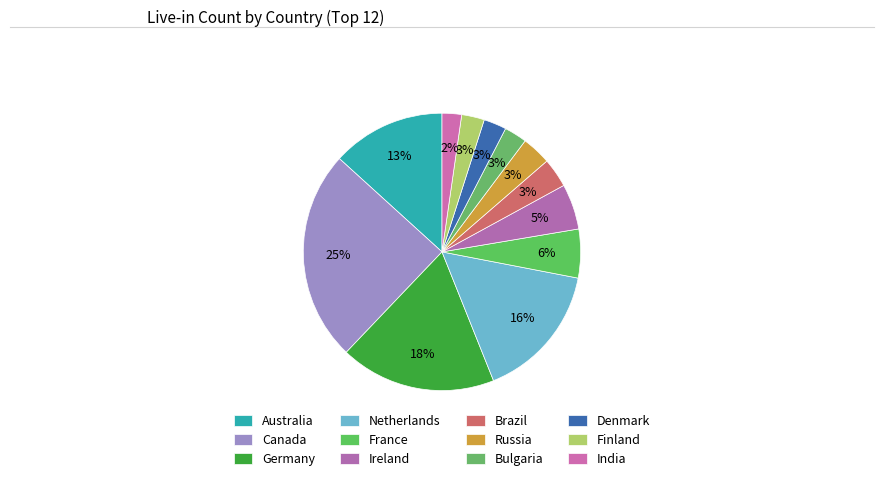

To the nearest percent, what percentage of the pie is Denmark?

3%